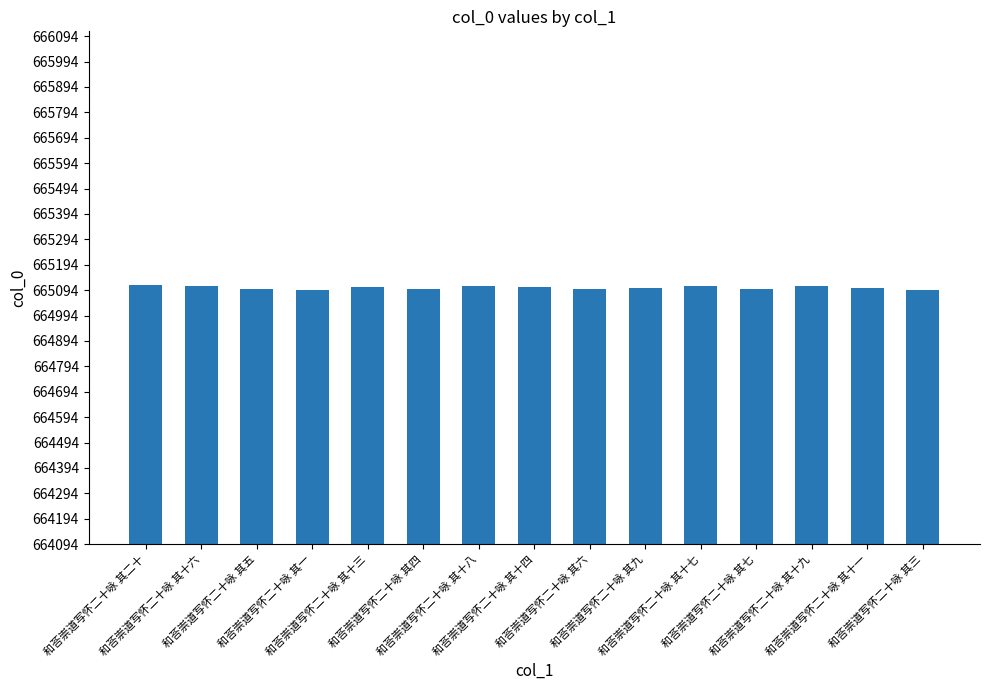

How many values are below 665104?

7